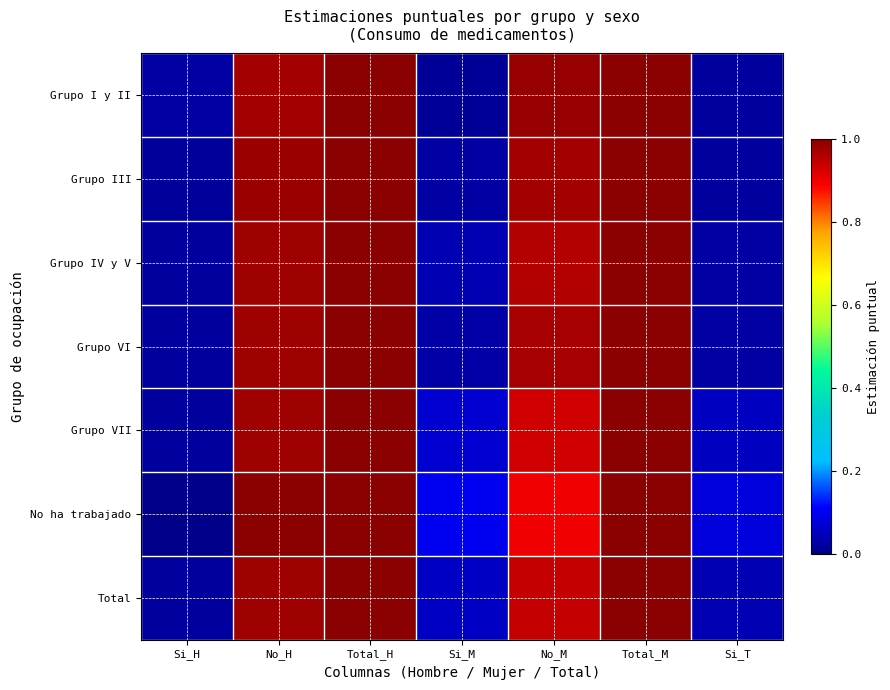

Reading right to left, what are all the values shown in this chart?

Grupo I y II: Si_T=0.0	Total_M=1.0	No_M=1.0	Si_M=0.0	Total_H=1.0	No_H=1.0	Si_H=0.0
Grupo III: Si_T=0.0	Total_M=1.0	No_M=1.0	Si_M=0.0	Total_H=1.0	No_H=1.0	Si_H=0.0
Grupo IV y V: Si_T=0.0	Total_M=1.0	No_M=1.0	Si_M=0.0	Total_H=1.0	No_H=1.0	Si_H=0.0
Grupo VI: Si_T=0.0	Total_M=1.0	No_M=1.0	Si_M=0.0	Total_H=1.0	No_H=1.0	Si_H=0.0
Grupo VII: Si_T=0.1	Total_M=1.0	No_M=0.9	Si_M=0.1	Total_H=1.0	No_H=1.0	Si_H=0.0
No ha trabajado: Si_T=0.1	Total_M=1.0	No_M=0.9	Si_M=0.1	Total_H=1.0	No_H=1.0	Si_H=0.0
Total: Si_T=0.0	Total_M=1.0	No_M=0.9	Si_M=0.1	Total_H=1.0	No_H=1.0	Si_H=0.0